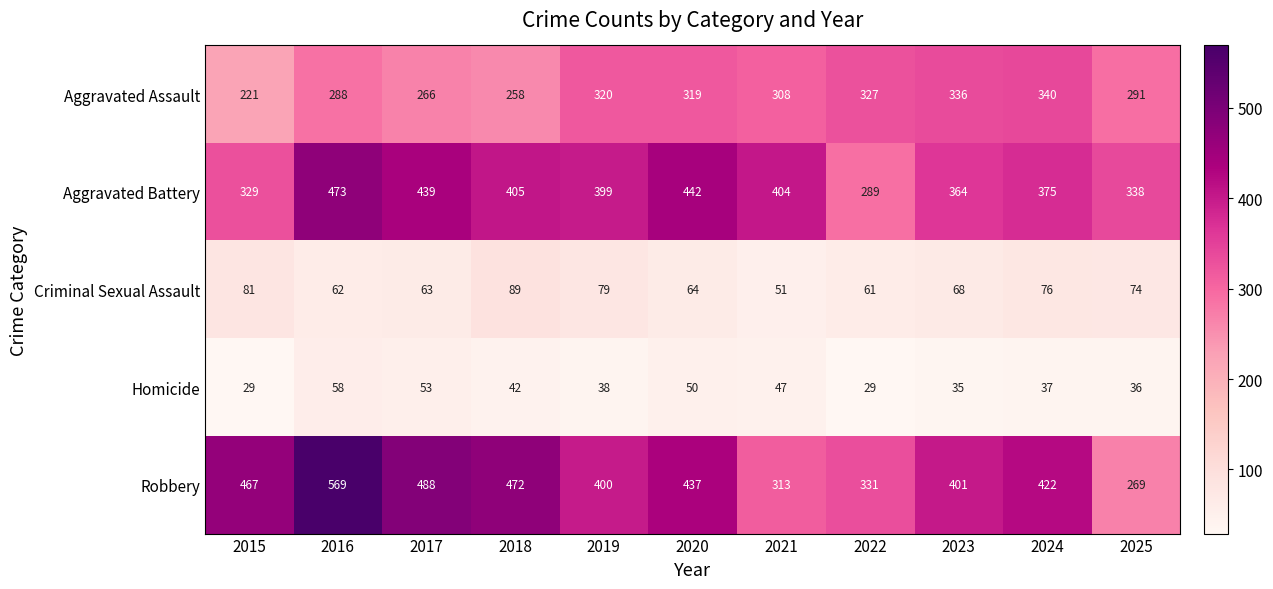

What is the greatest value displayed?

569